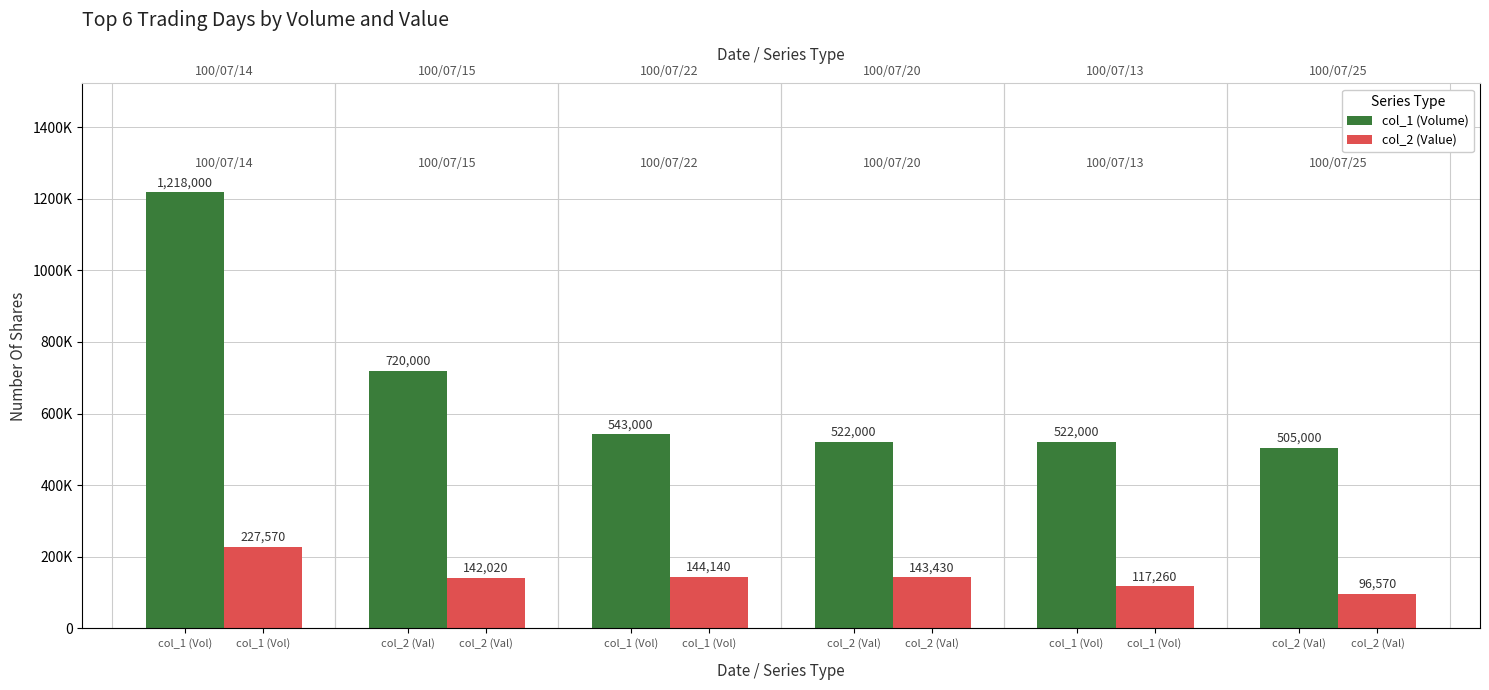

Between col_1 (Vol) and col_2 (Val), which is larger?

col_1 (Vol)